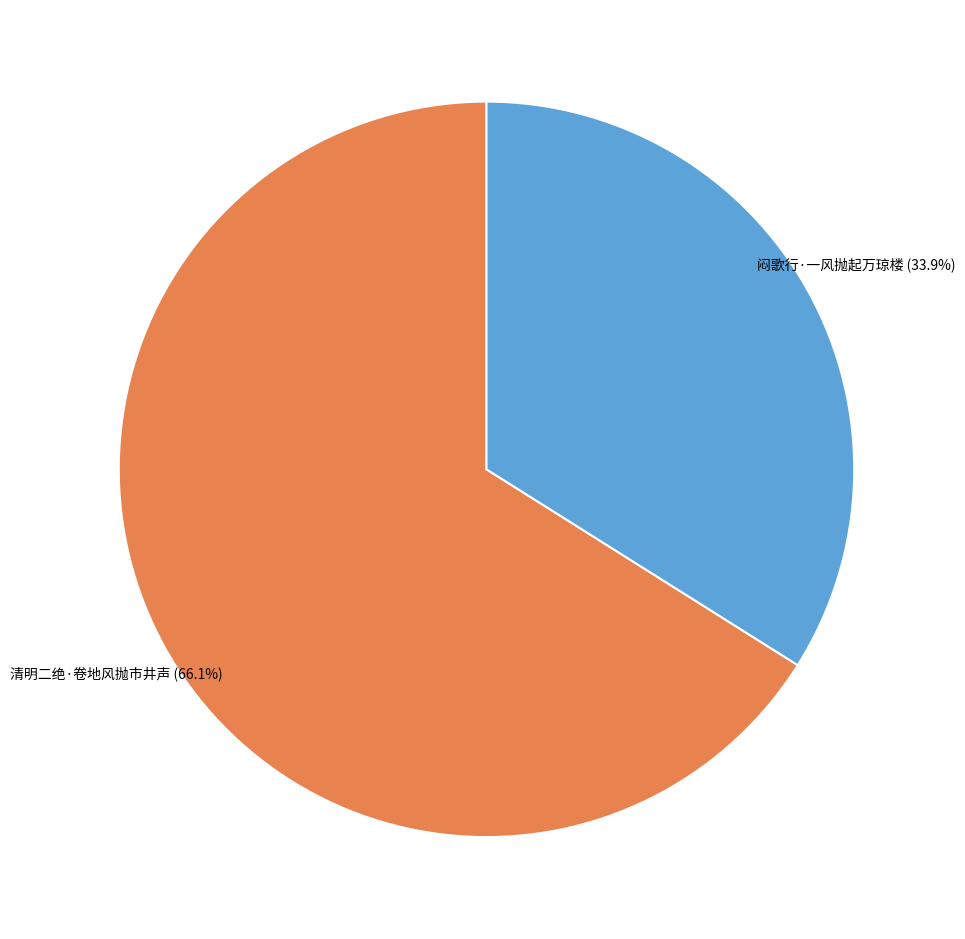

Is there any slice that represents more than half of the pie?

Yes